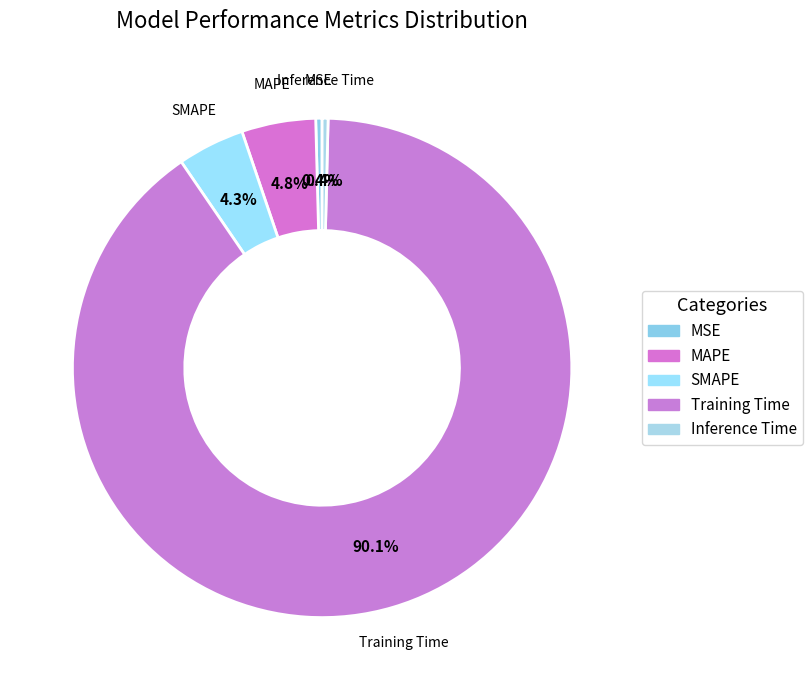

True or false: Inference Time accounts for 0% of the total.

True